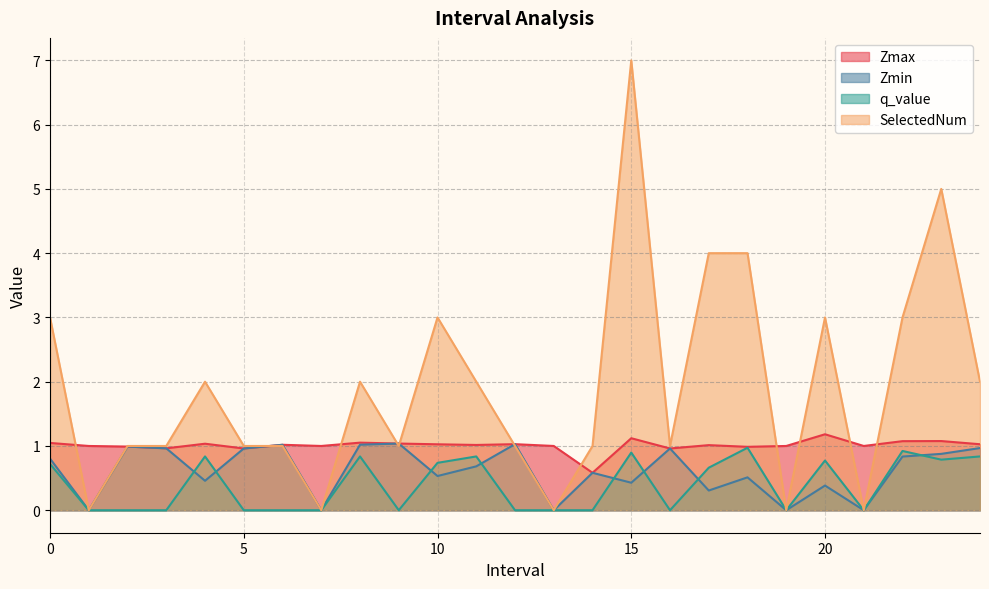

Which category has the lowest value across all series?

1.0